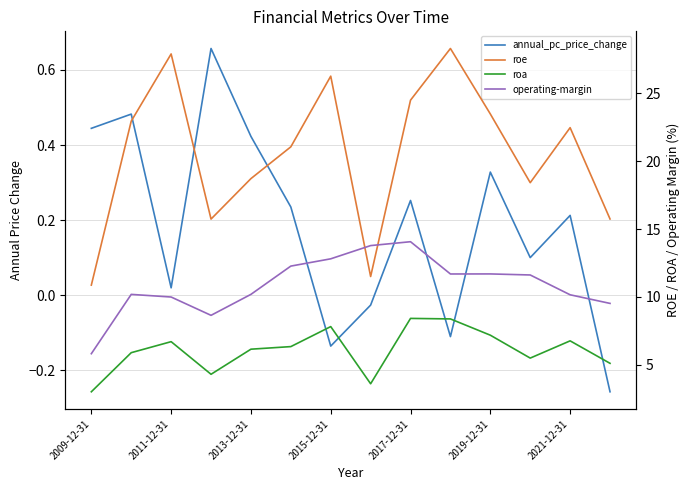

The value of operating-margin at 11 is 11.6. True or false?

True